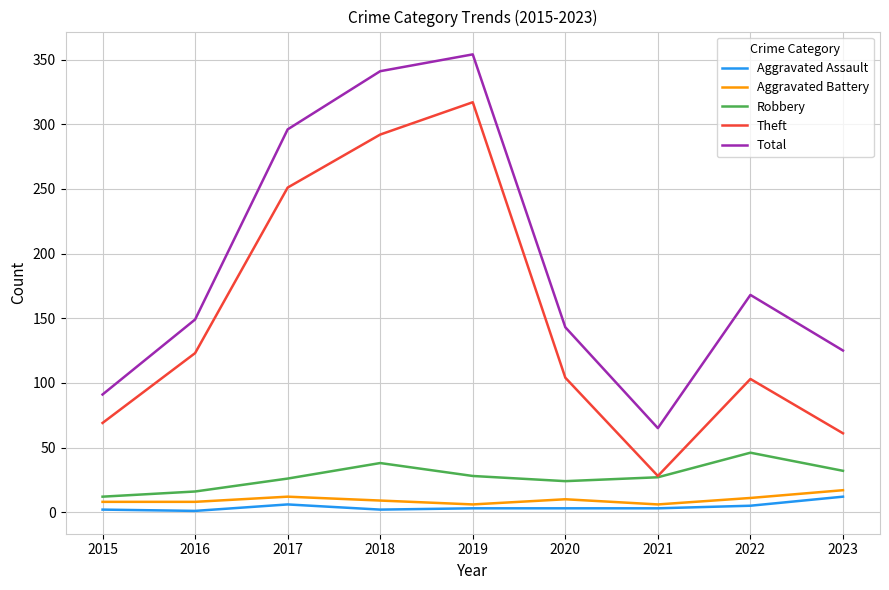

Is the value of Aggravated Battery at 2015 greater than the value of Robbery at 2019?

No